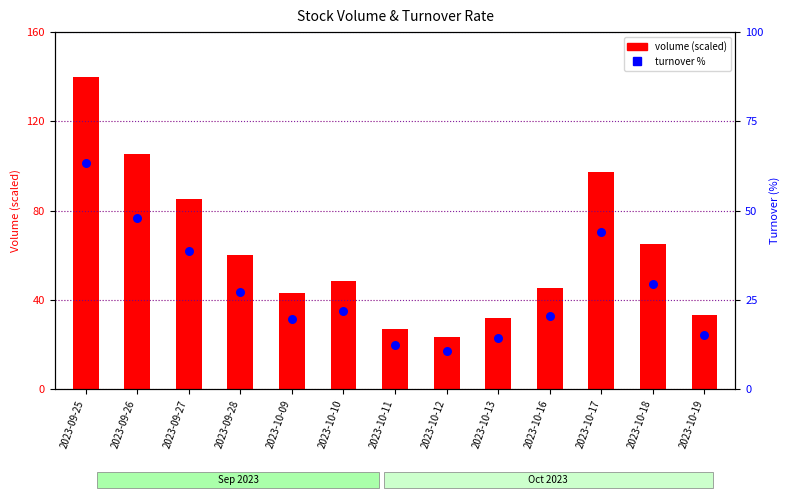

Which series contains the highest Y value?

volume (scaled)